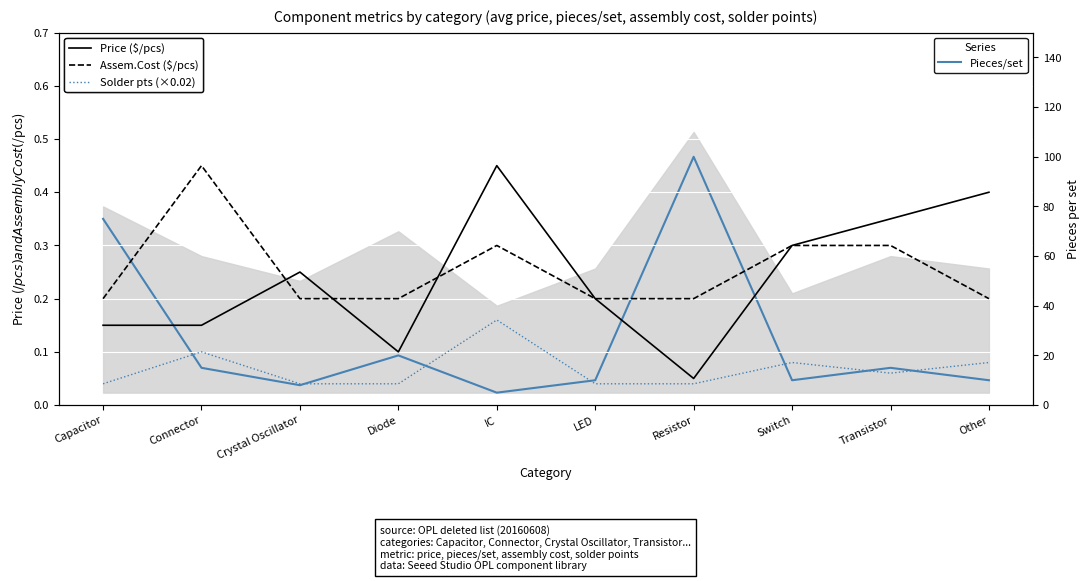

What is the approximate value of Assem.Cost ($/pcs) at IC?

0.3